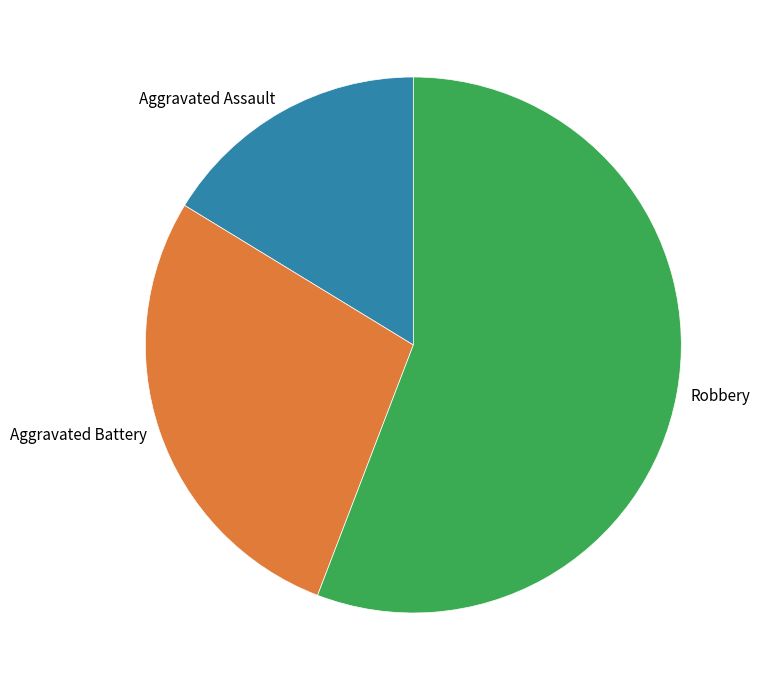

Combined, do Robbery and Aggravated Battery account for over 50%?

Yes